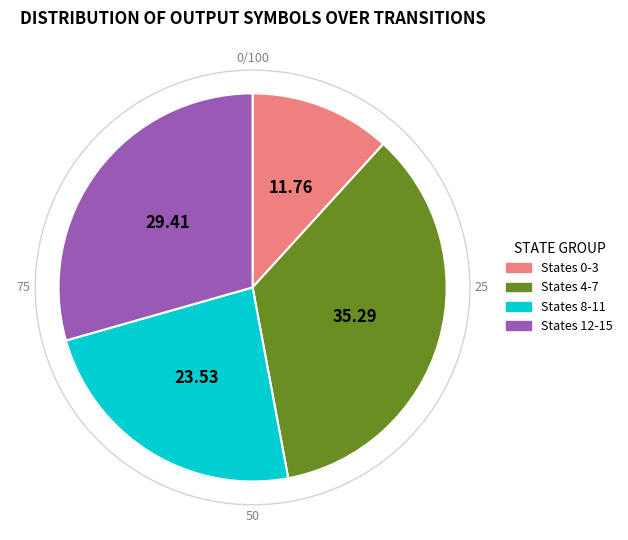

Is there a majority slice in this chart?

No